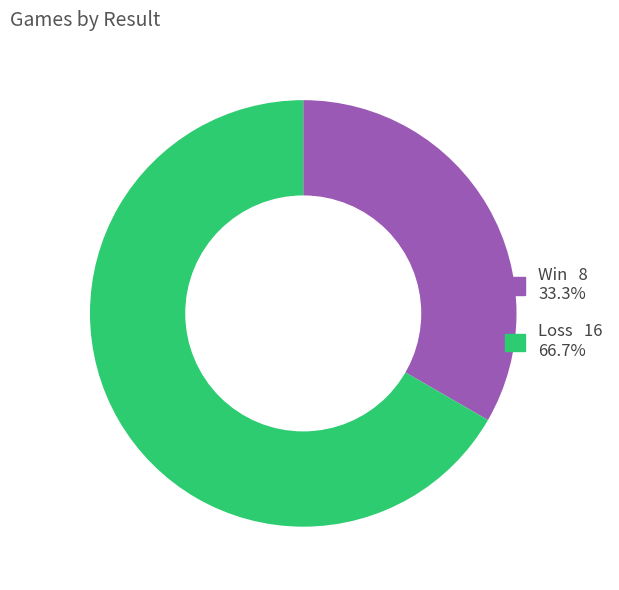

Is there any slice that represents more than half of the pie?

Yes